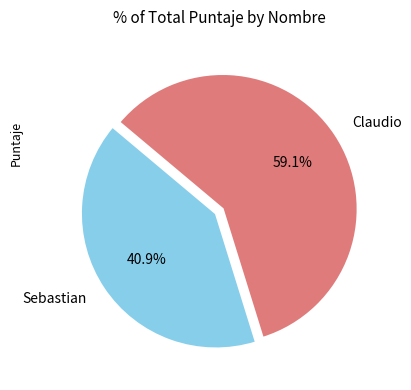

To the nearest percent, what is the average slice percentage?

50%